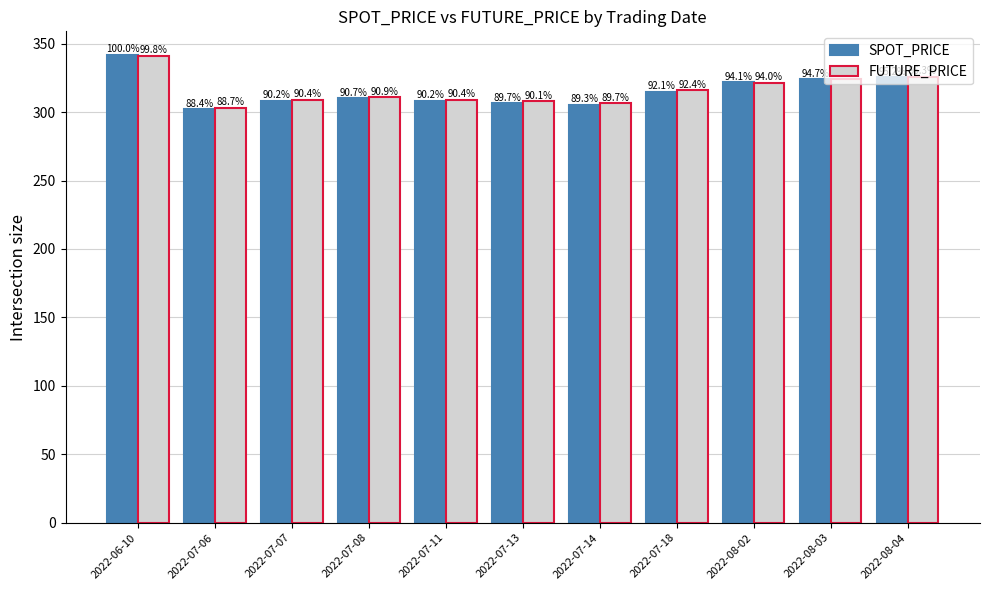

What are all the series names shown in the legend?

SPOT_PRICE, FUTURE_PRICE